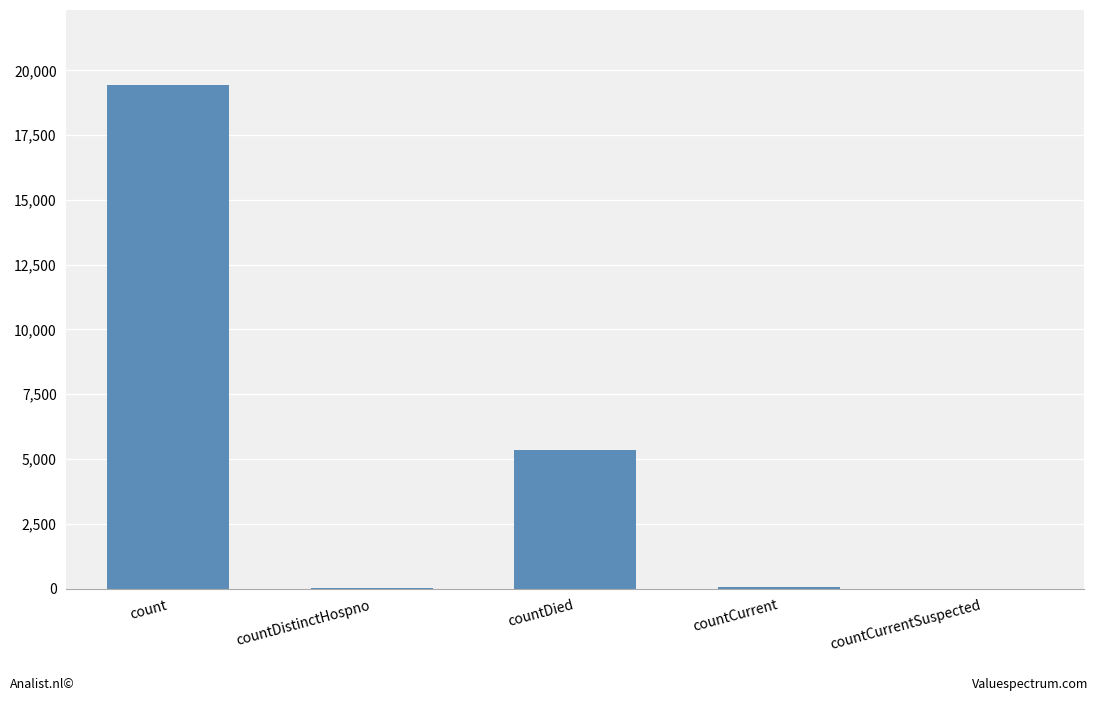

Is it true that the value at countCurrentSuspected is 0?

True